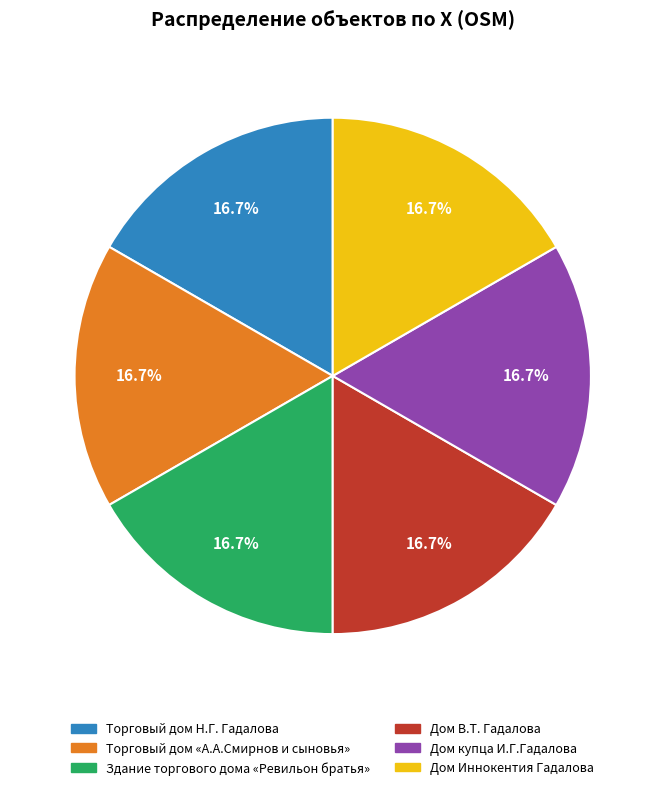

What percentage is the Дом В.Т. Гадалова slice, to the nearest percent?

17%